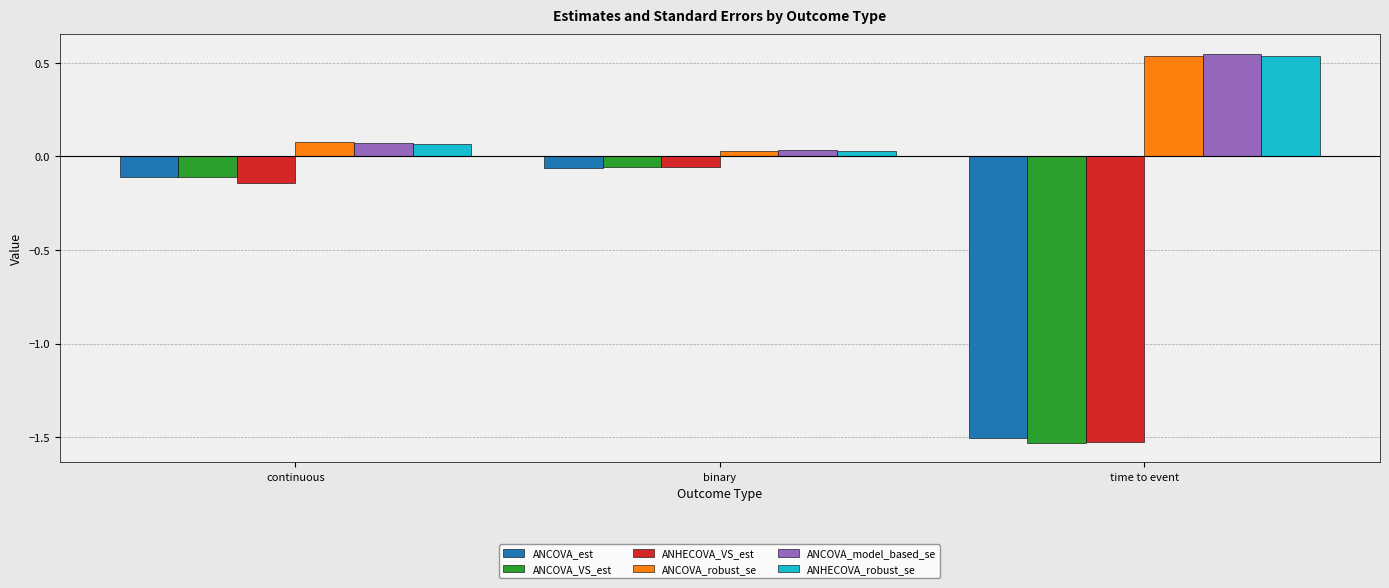

What is the sum of all ANHECOVA_VS_est values?

-1.7